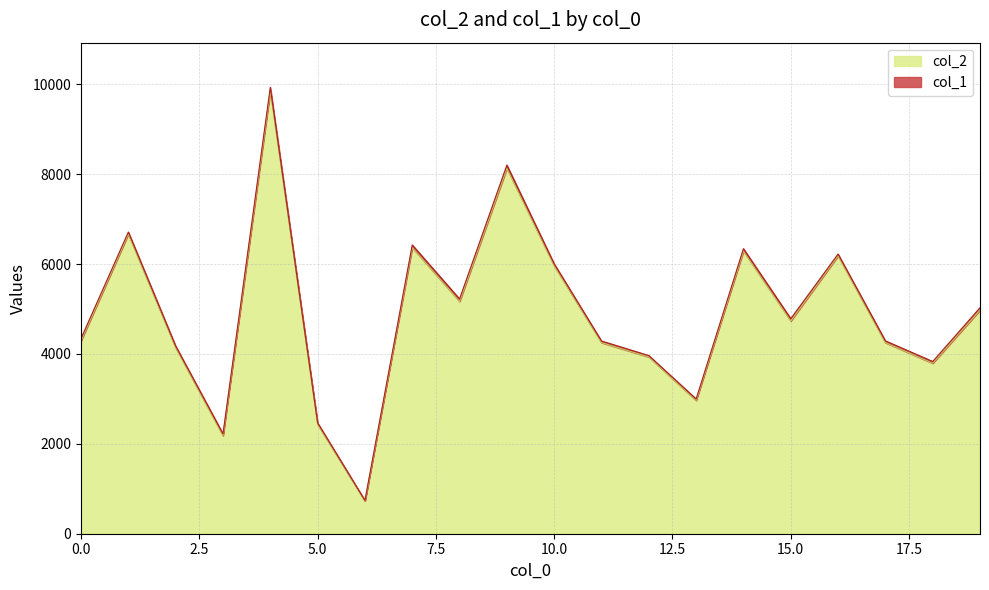

Which has a higher value, 1 or 10?

1